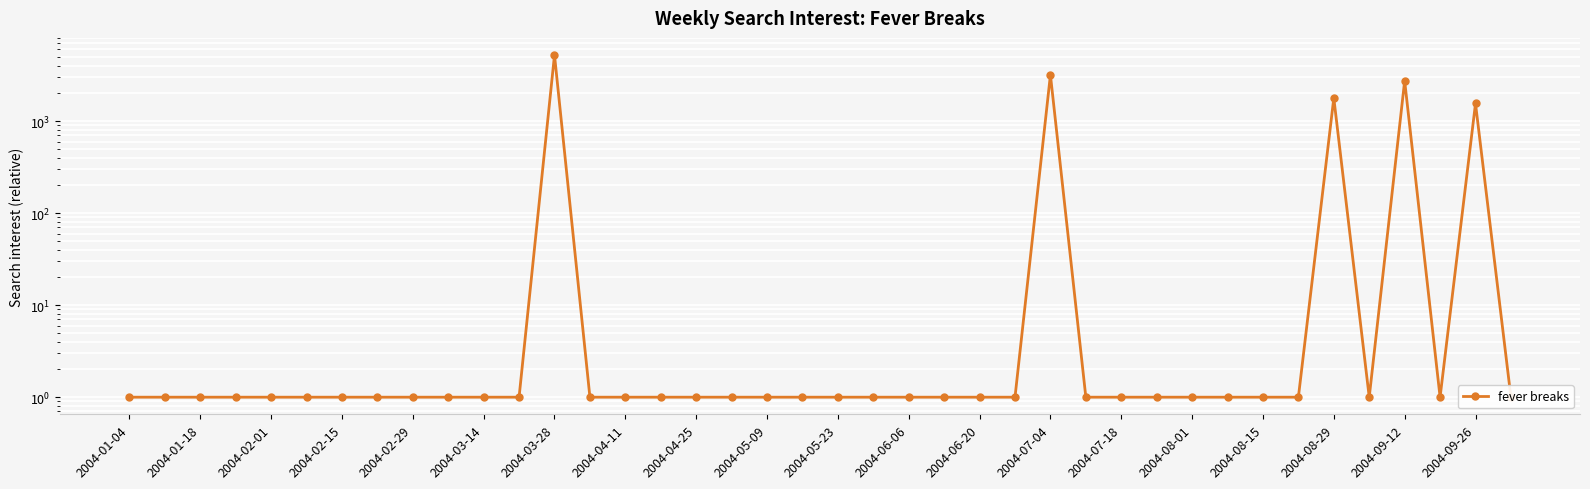

How many categories are shown in the chart?

40